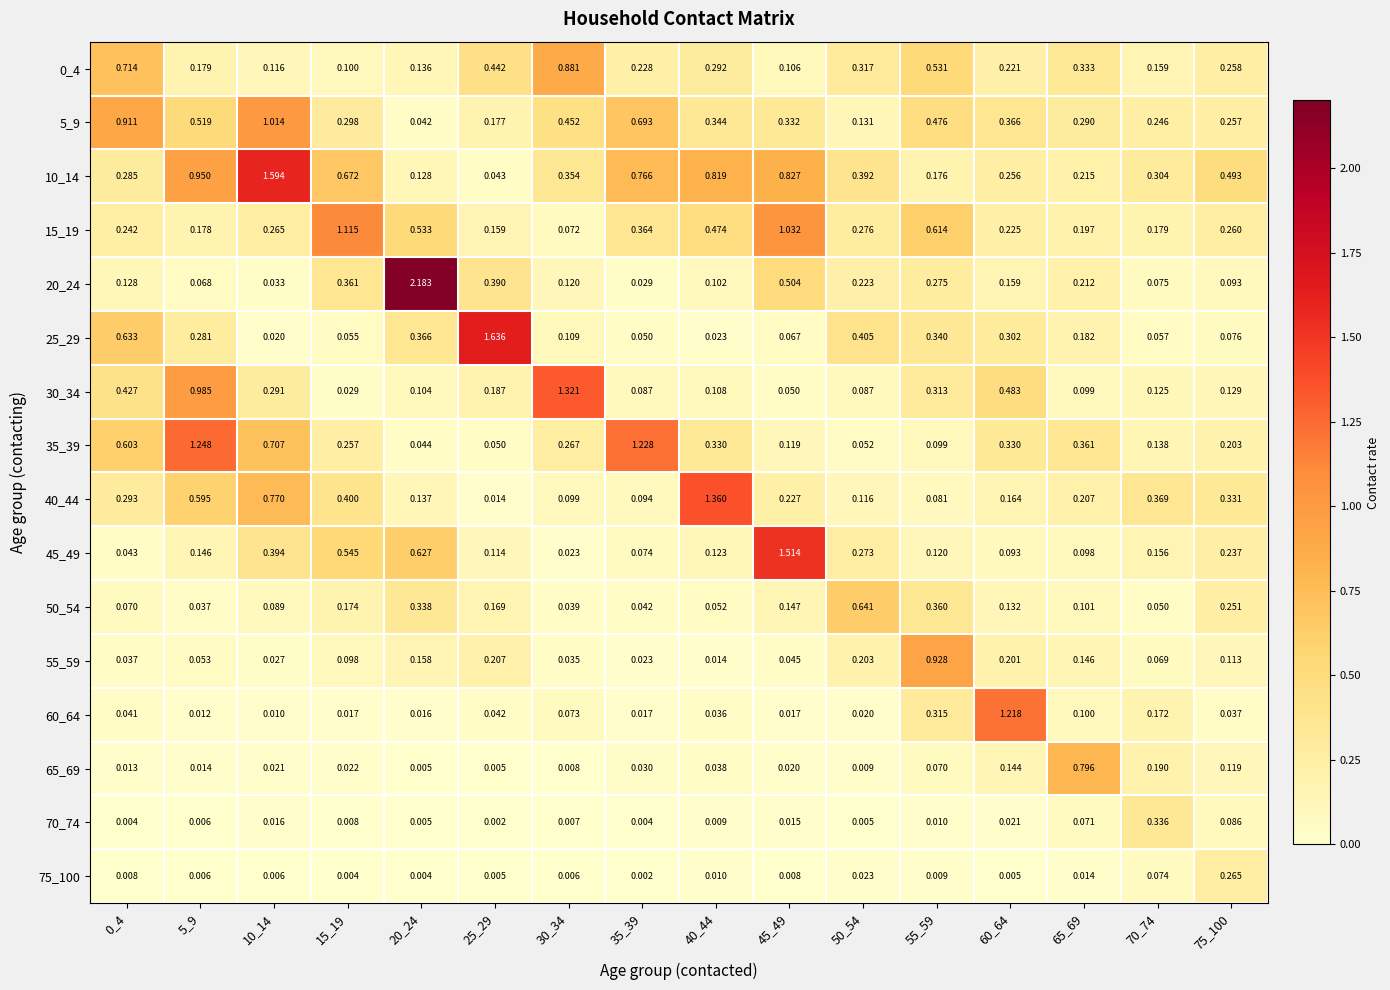

Is the value of 65_69 at 35_39 greater than the value of 30_34 at 10_14?

No